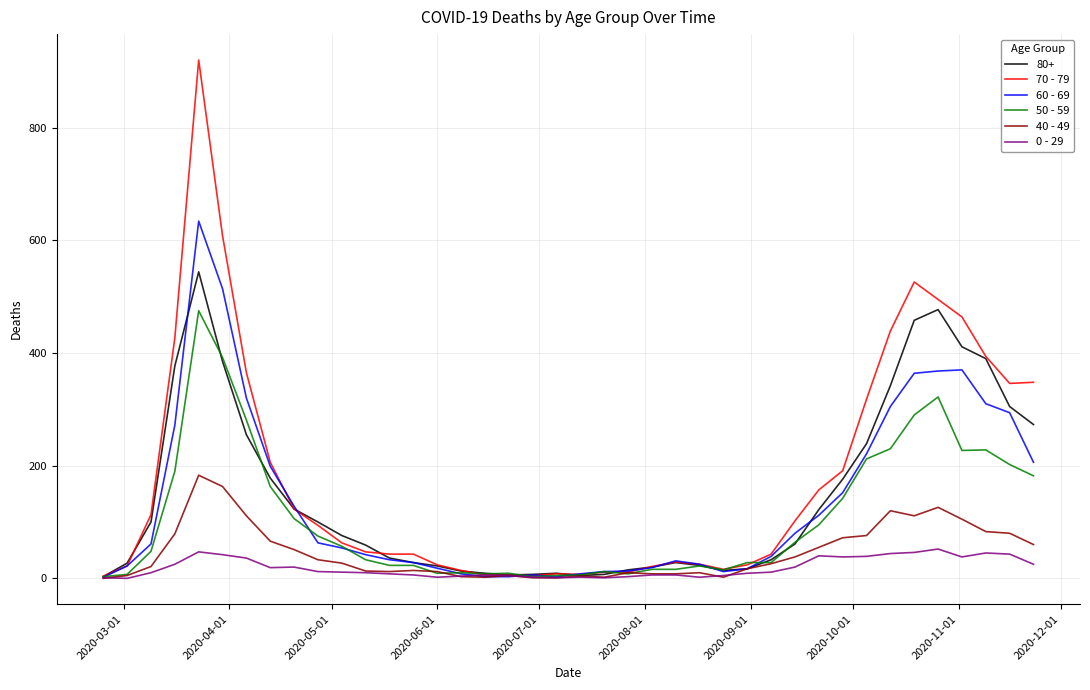

How many lines are shown in the chart?

6